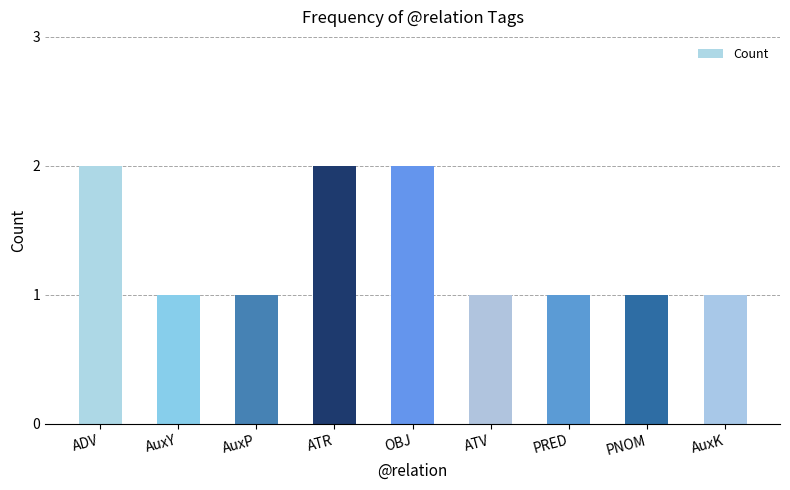

Does the chart contain stacked bars?

No